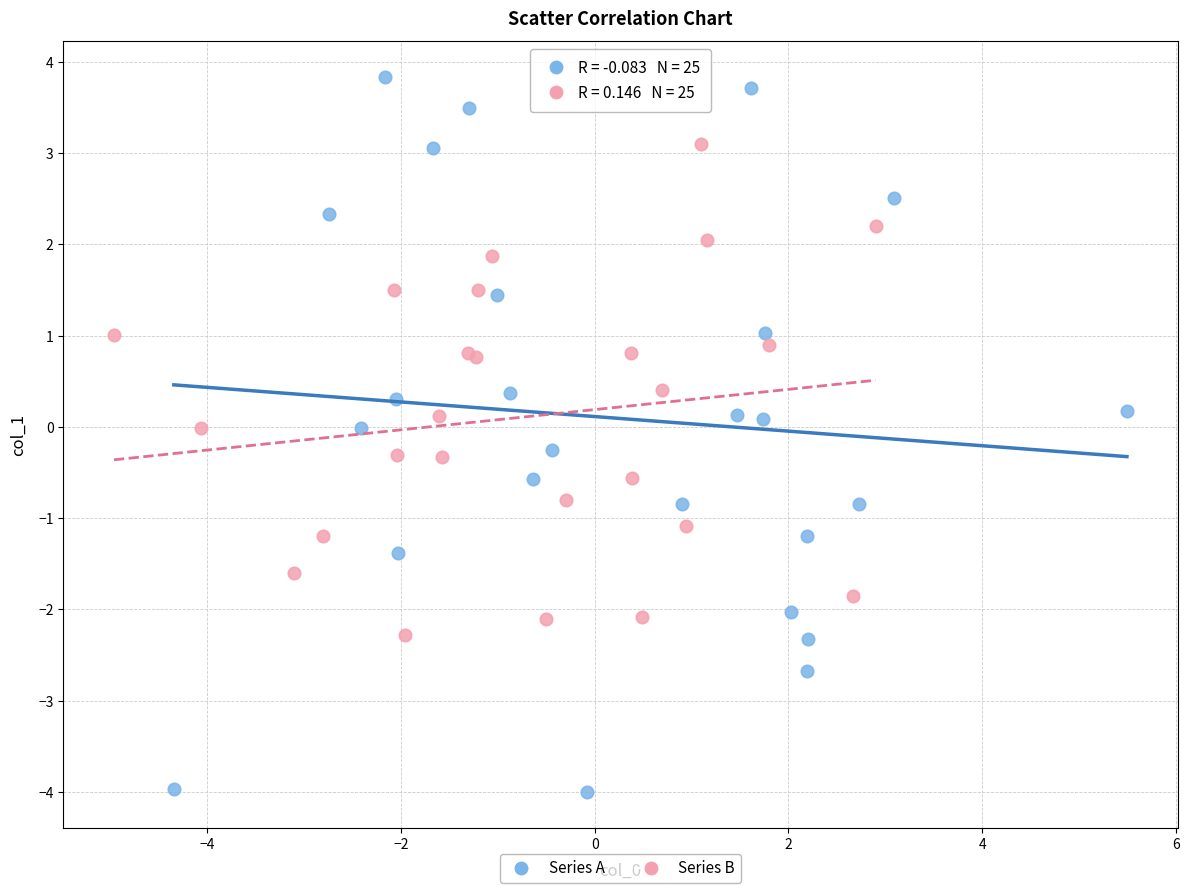

Which series has the largest Y range (max minus min)?

Series A